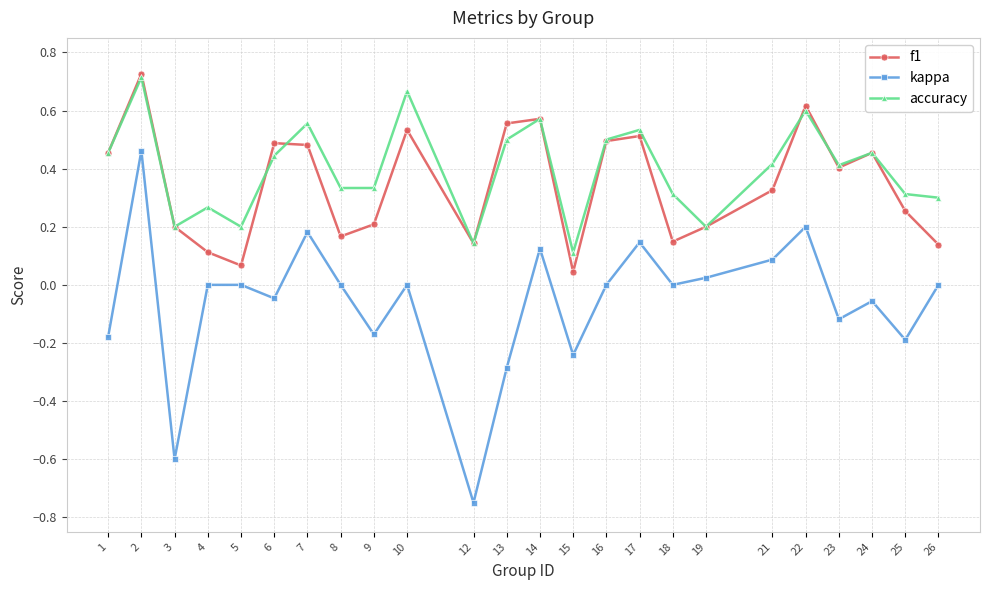

The kappa series shows -0.4 at 5. True or false?

False